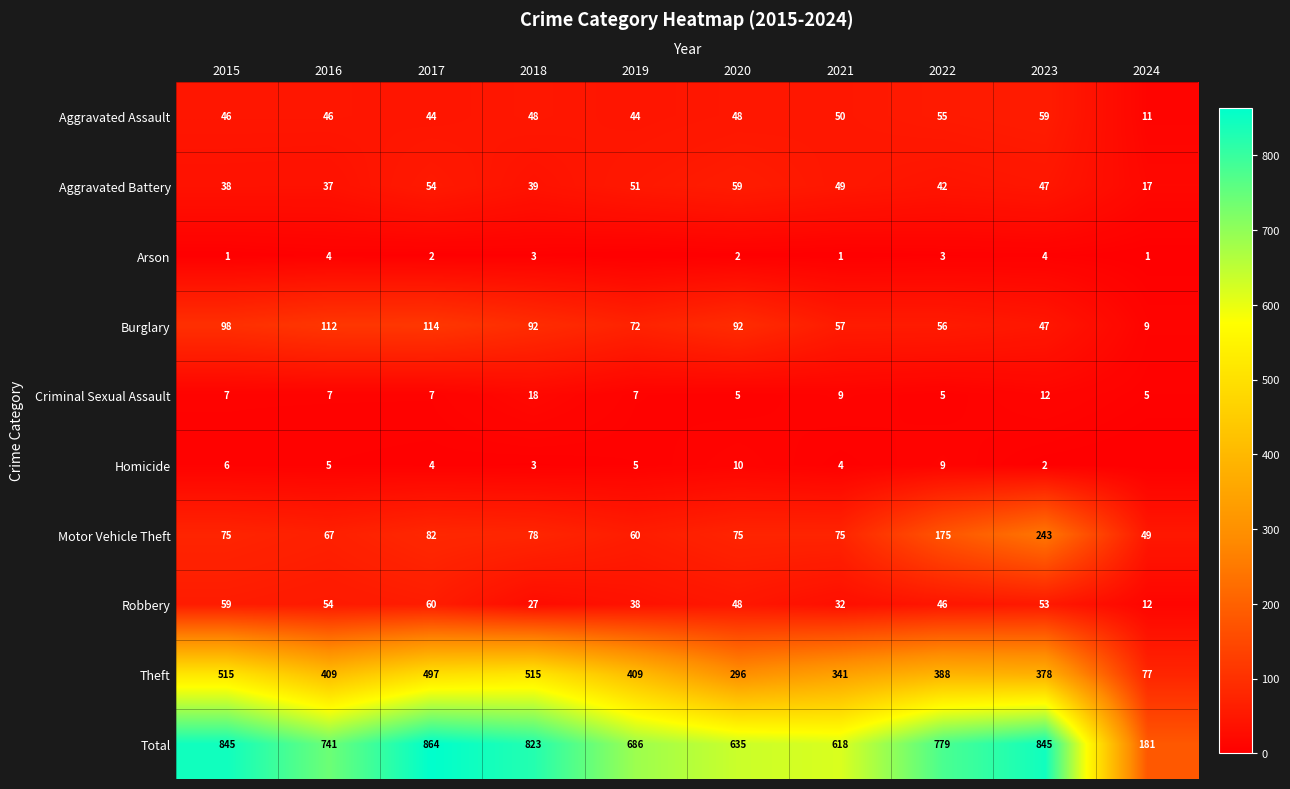

What is the approximate value of Motor Vehicle Theft at 2018, to the nearest 10?

80